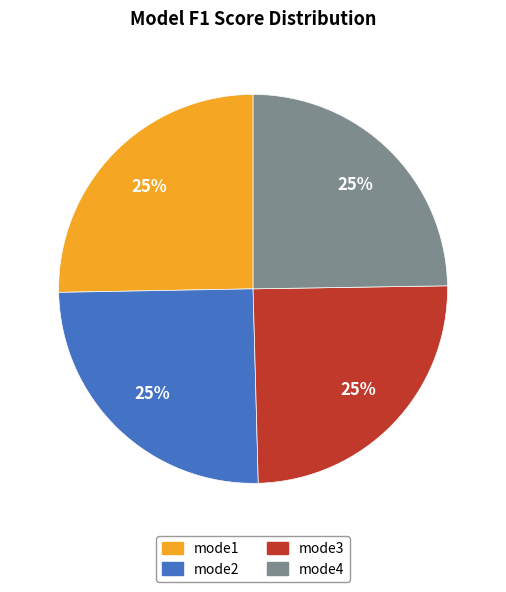

What percentage is the mode4 slice, to the nearest percent?

25%